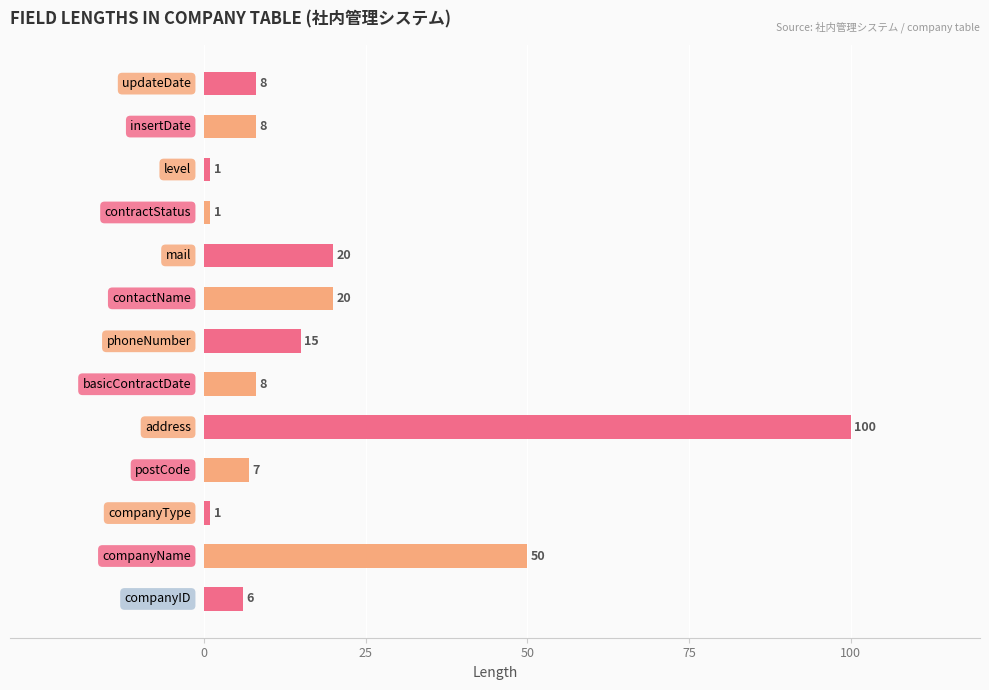

What is the sum of all values?

245